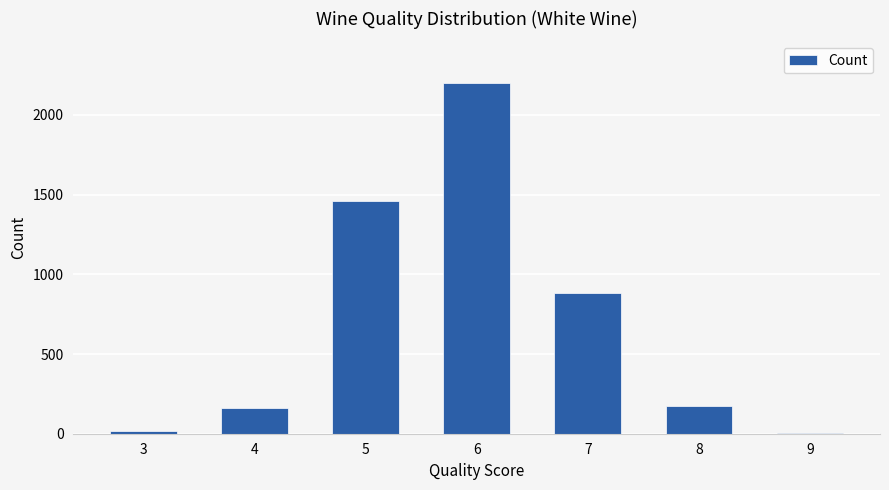

The value at 7 is 880. True or false?

True